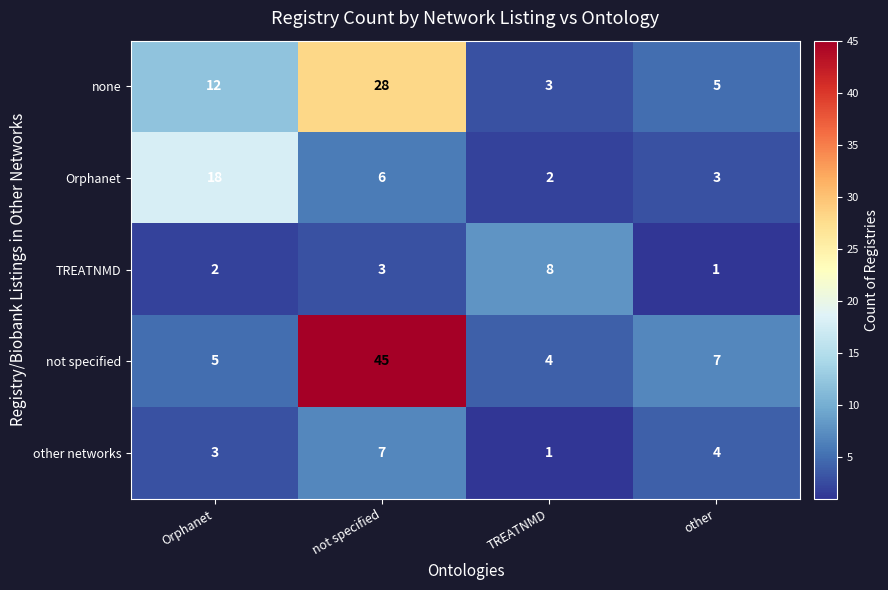

Reading right to left, list all the values displayed in this chart.

none: 5	3	28	12
Orphanet: 3	2	6	18
TREATNMD: 1	8	3	2
not specified: 7	4	45	5
other networks: 4	1	7	3